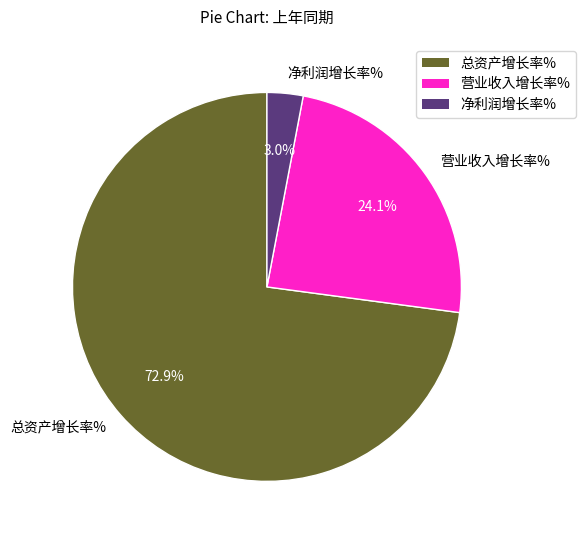

How many slices are in this pie chart?

3